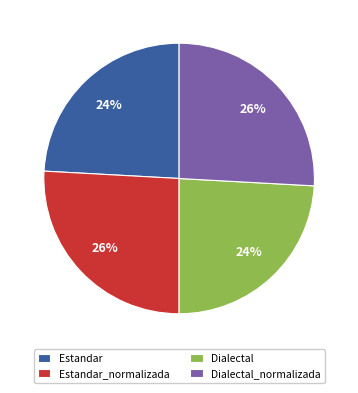

Count the number of slices in the pie.

4